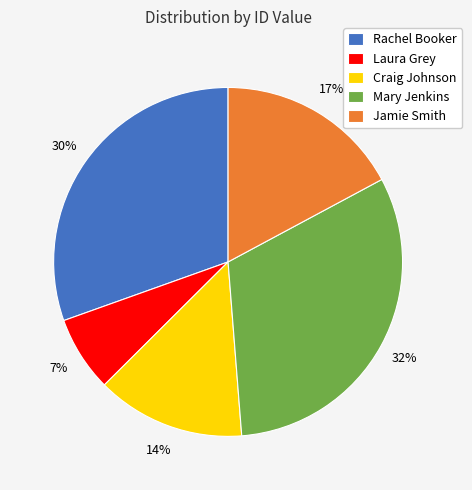

Approximately how many times larger is the value at Jamie Smith compared to Craig Johnson?

1.2